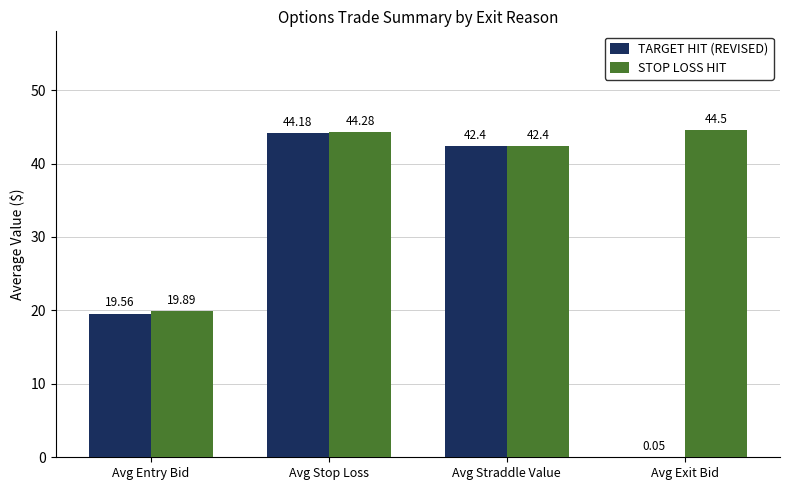

Count the number of categories in the chart.

4